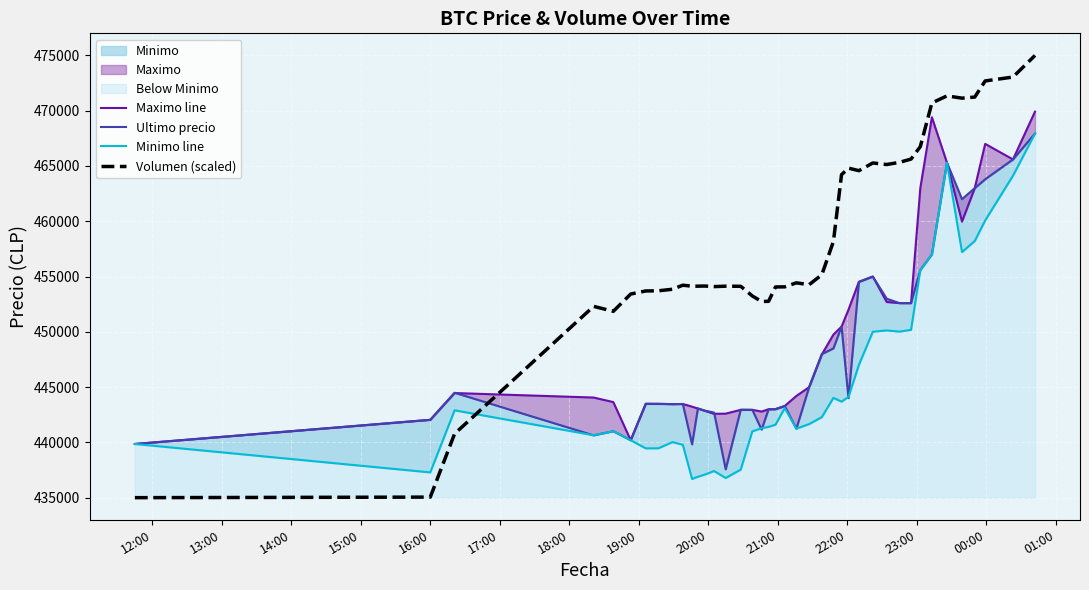

How many values in the Maximo line series are below 444200?

20